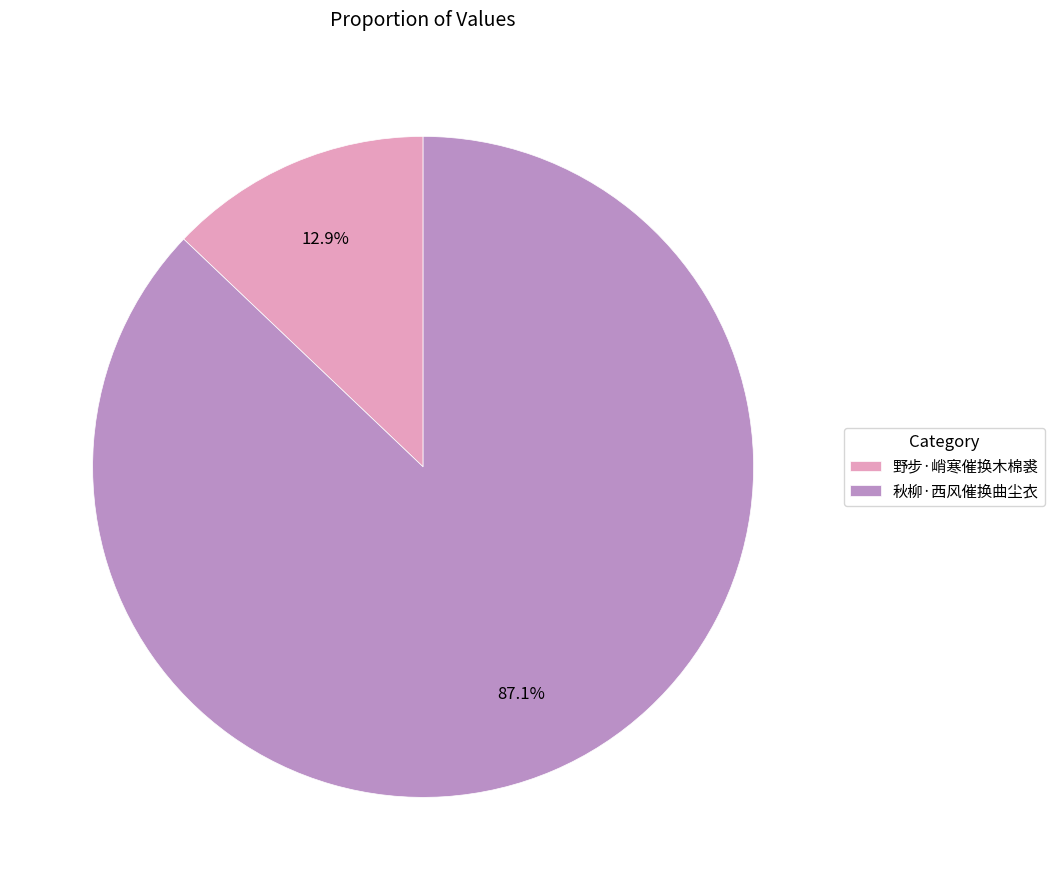

The 野步·峭寒催换木棉裘 slice represents 13% of the pie. True or false?

True